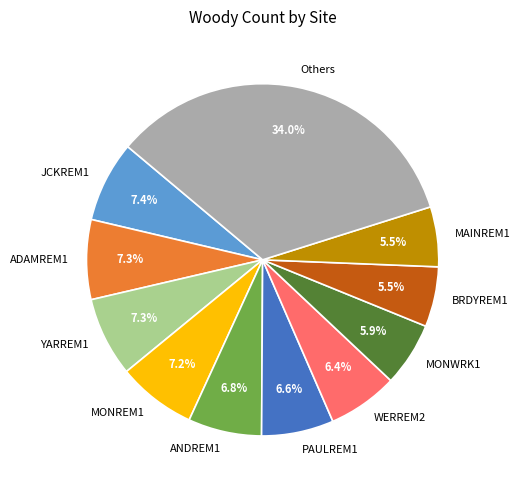

To the nearest percent, what portion does MONREM1 represent?

7%